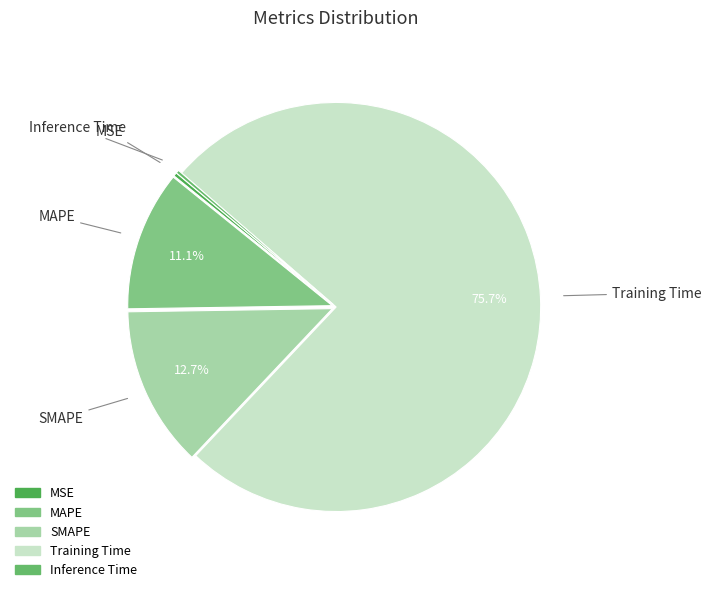

Which slice is the largest?

Training Time